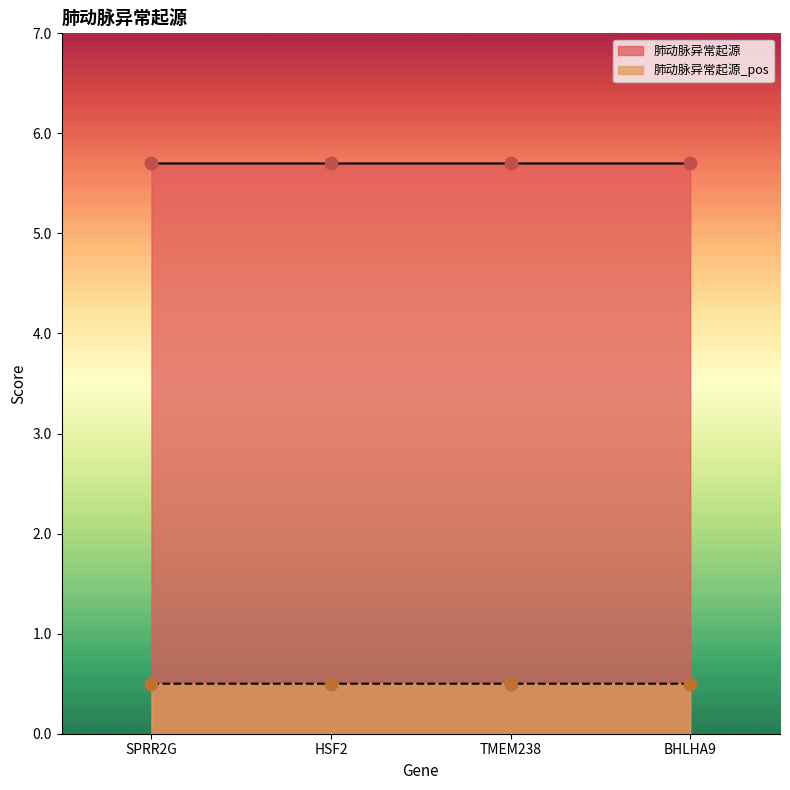

Which series reaches the maximum Y coordinate?

肺动脉异常起源